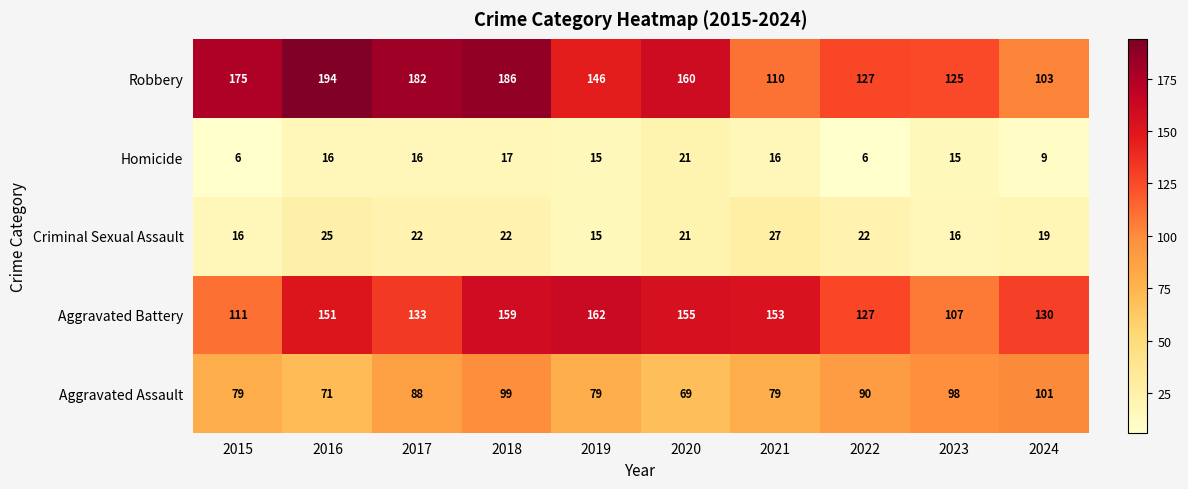

Which series has the widest spread of values?

Robbery